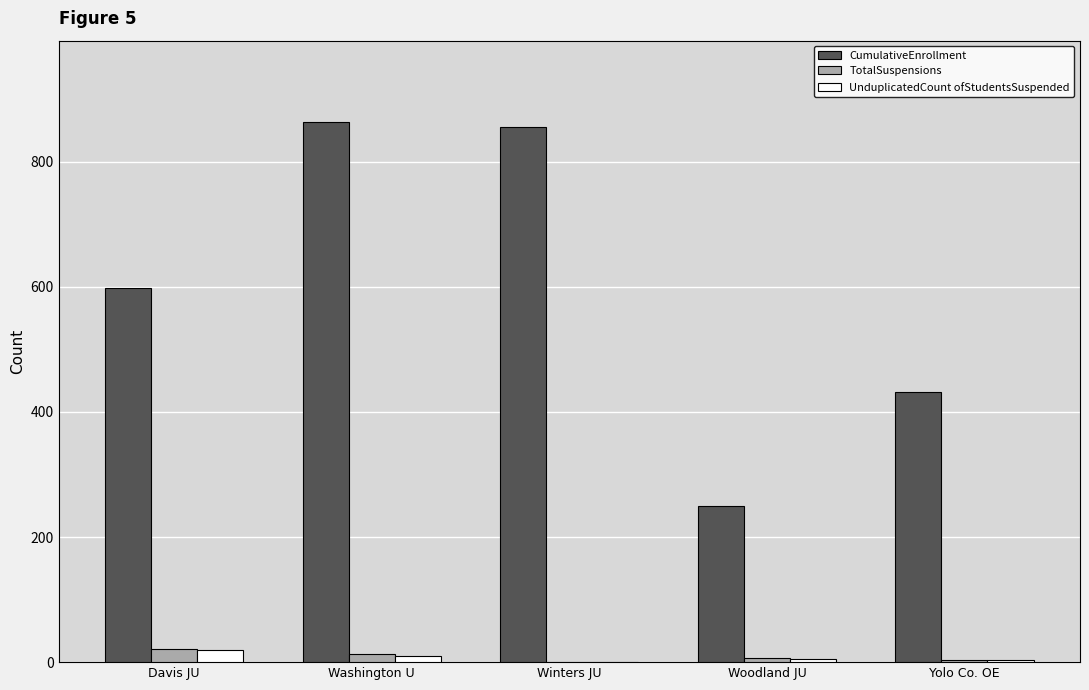

Which series has the largest total across all categories?

CumulativeEnrollment